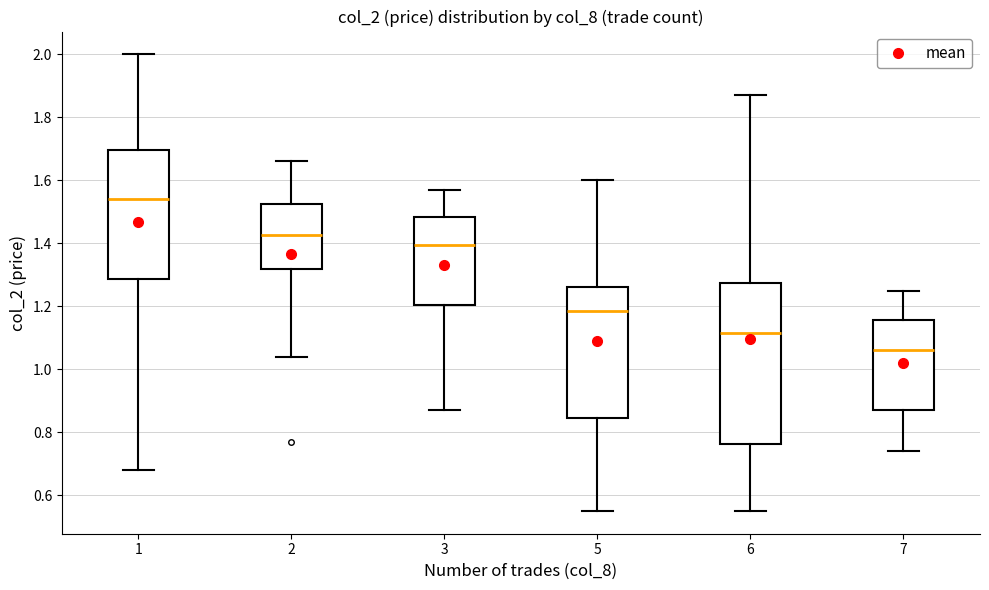

Reading left to right, read every box against the y-axis: the position of its median line, the range the box covers, and the ends of its whiskers. The values are not printed on the chart, so give them approximately, as read against the axis.

1: median 1.54, box 1.28 to 1.70, whiskers 0.68 to 2.00
2: median 1.42, box 1.32 to 1.52, whiskers 1.04 to 1.66
3: median 1.40, box 1.20 to 1.48, whiskers 0.88 to 1.58
5: median 1.18, box 0.84 to 1.26, whiskers 0.56 to 1.60
6: median 1.12, box 0.76 to 1.28, whiskers 0.56 to 1.88
7: median 1.06, box 0.88 to 1.16, whiskers 0.74 to 1.26